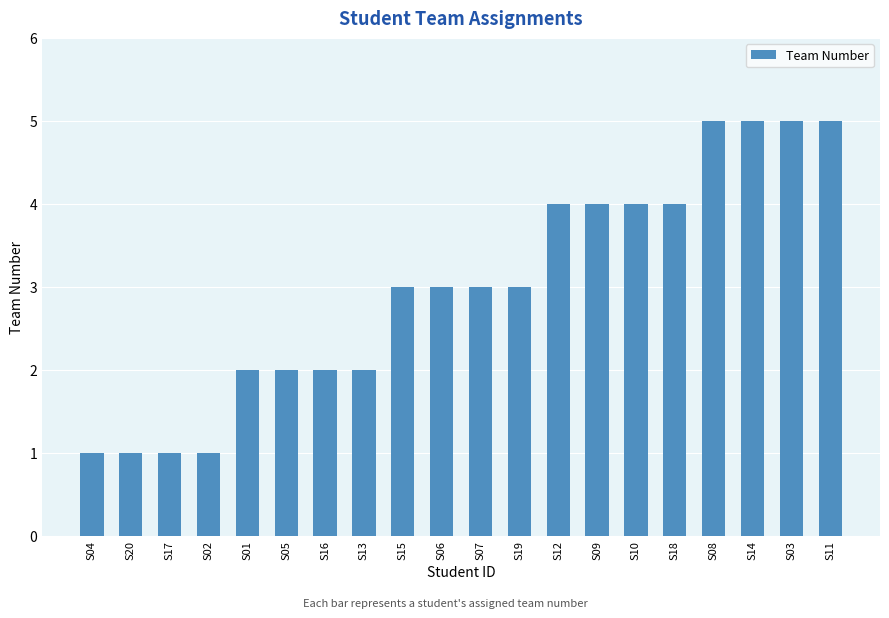

What is the greatest value displayed?

5